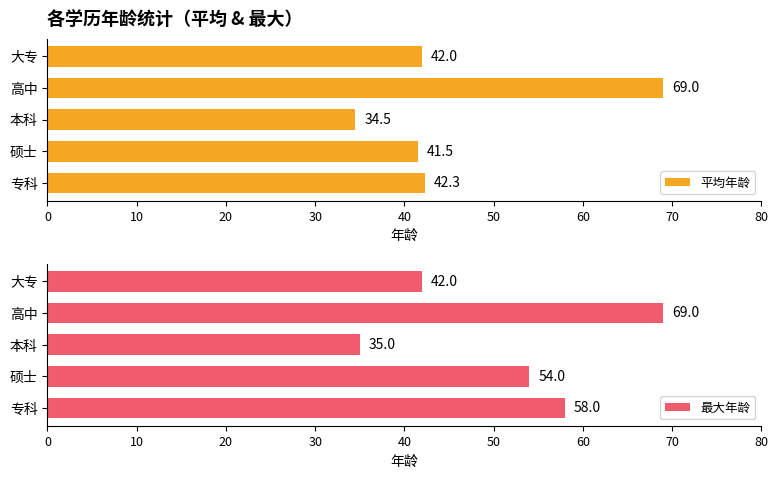

List the series in order of their overall mean, lowest first.

平均年龄, 最大年龄